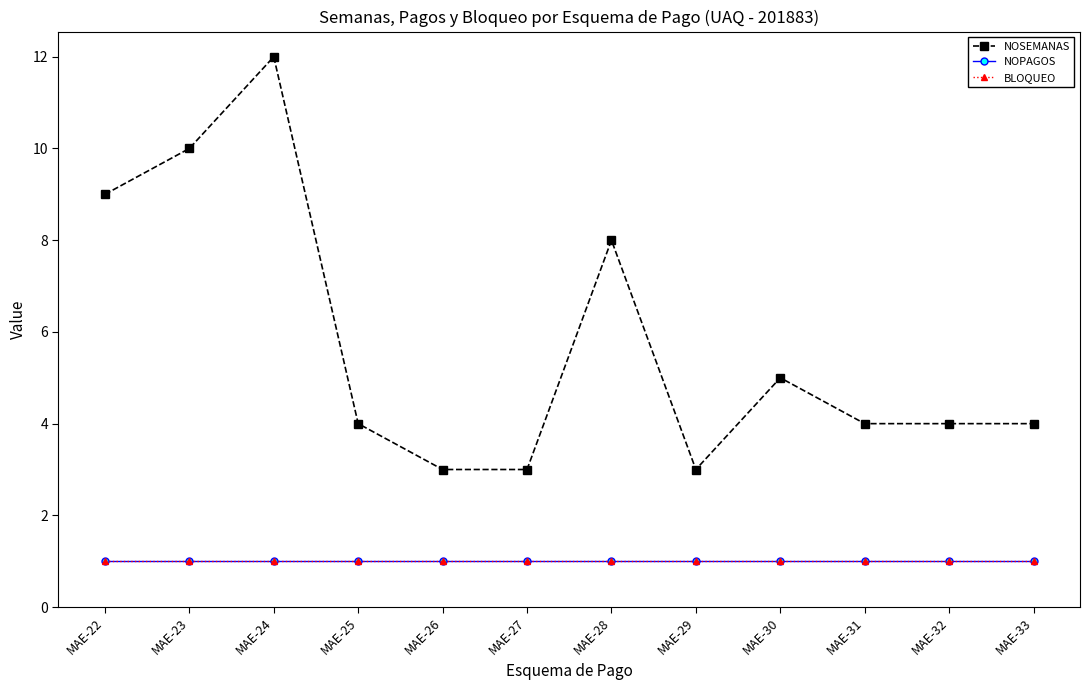

The value of NOPAGOS at MAE-31 is 1. True or false?

True